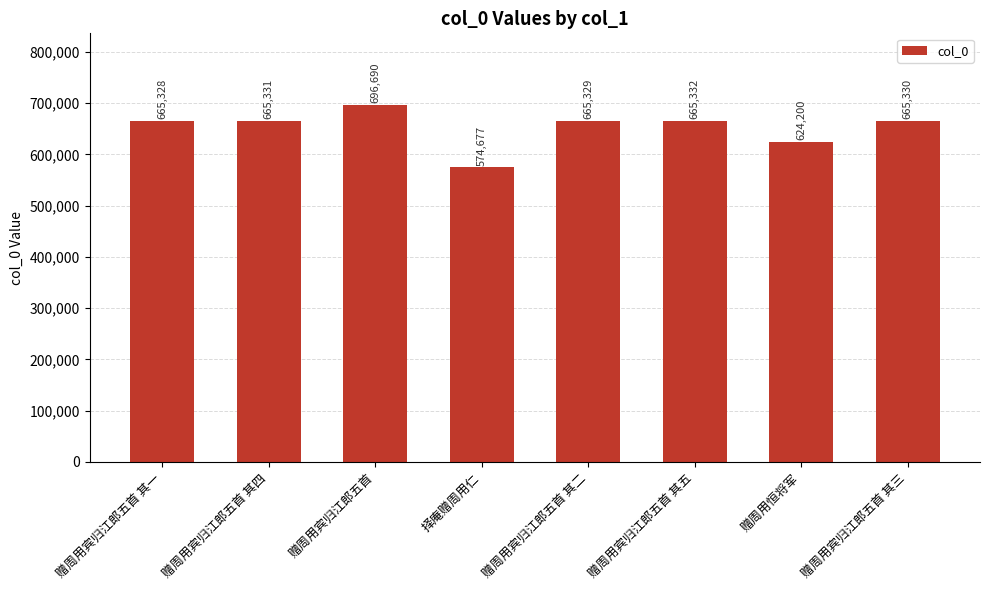

Reading left to right, what are all the values shown in this chart?

赠周用宾归江郎五首 其一=665328	赠周用宾归江郎五首 其四=665331	赠周用宾归江郎五首=696690	择庵赠周用仁=574677	赠周用宾归江郎五首 其二=665329	赠周用宾归江郎五首 其五=665332	赠周用恒将军=624200	赠周用宾归江郎五首 其三=665330